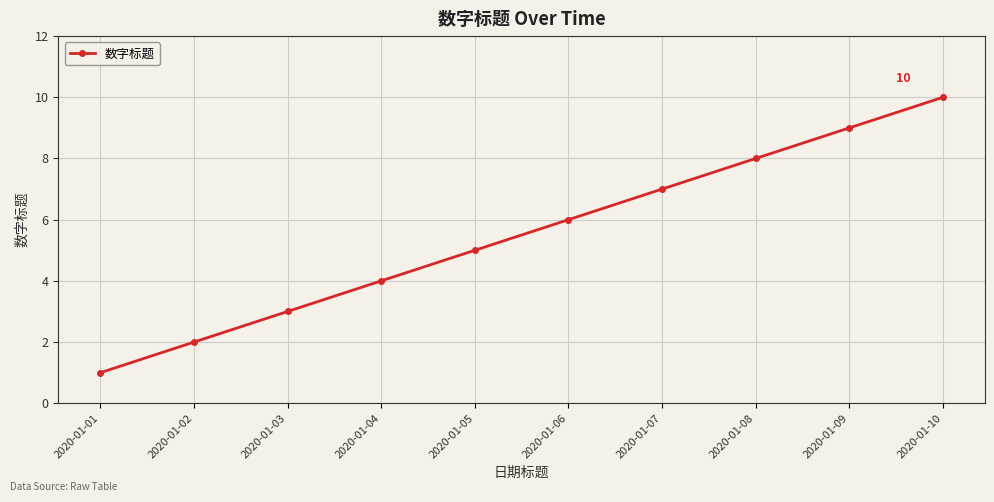

Is this an area chart (filled region under the line)?

No